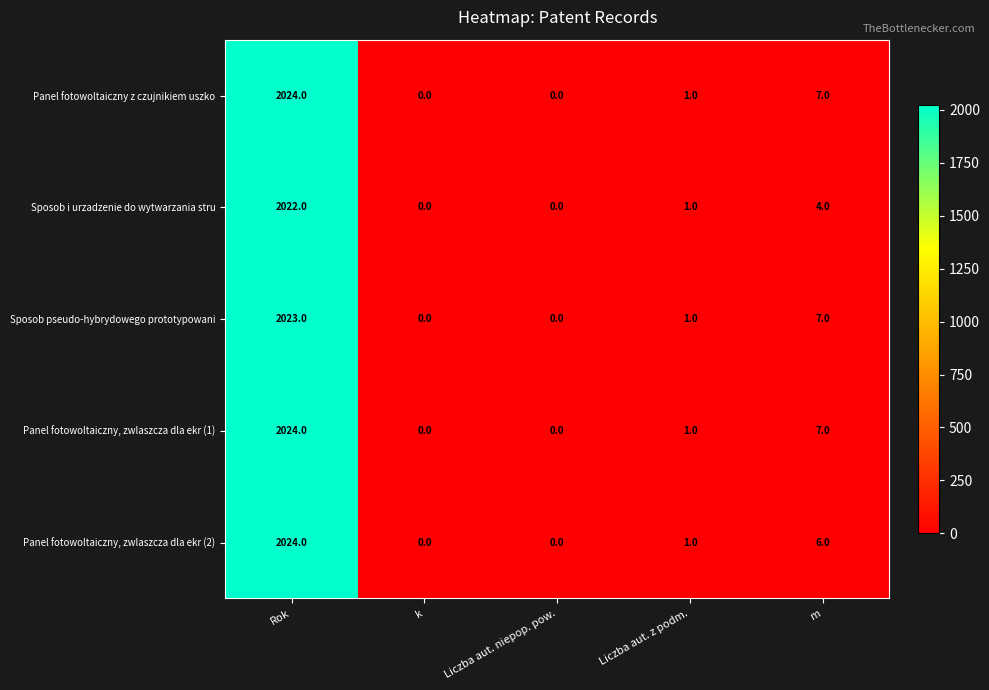

At which category does the chart reach its peak across all series?

Rok